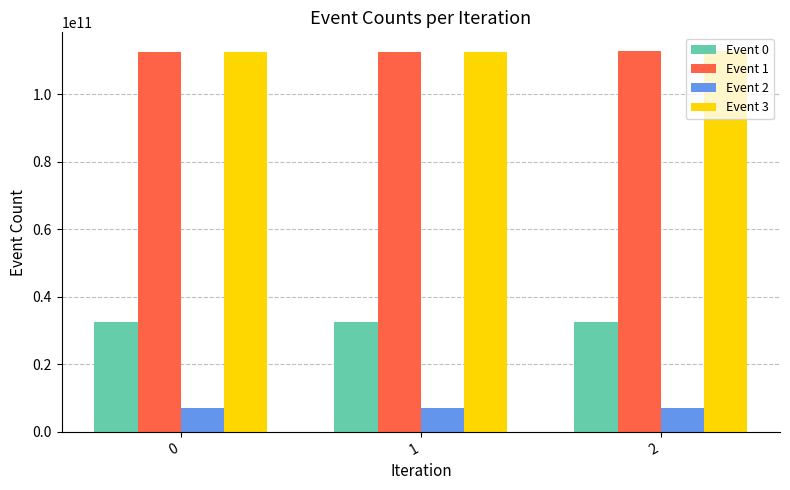

What is the difference between the maximum and minimum values in the Event 2 series?

7450656